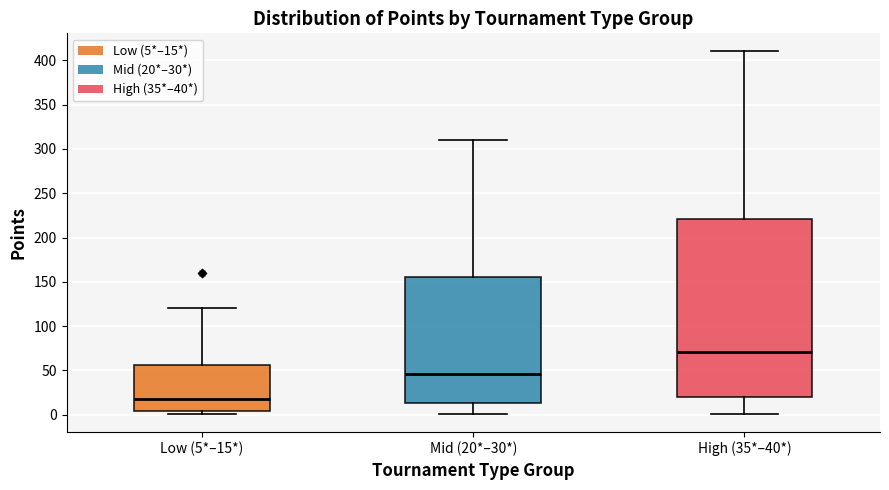

Where is the upper edge of the box for Low (5*–15*) on the y-axis? The values are not printed on the chart, so give them approximately, as read against the axis.

55